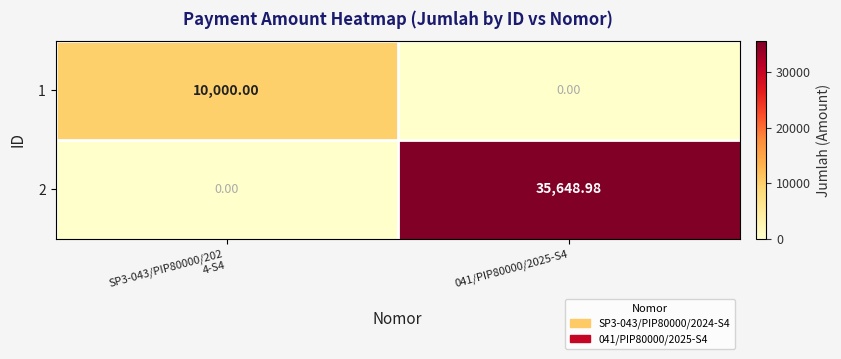

Is the value of 2 at 041/PIP80000/2025-S4 greater than the value of 1 at 041/PIP80000/2025-S4?

Yes